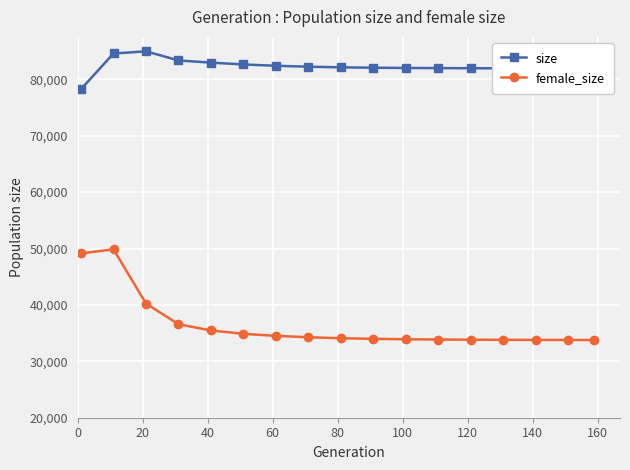

What is the value of the female_size point at the 5th from the left?

35472